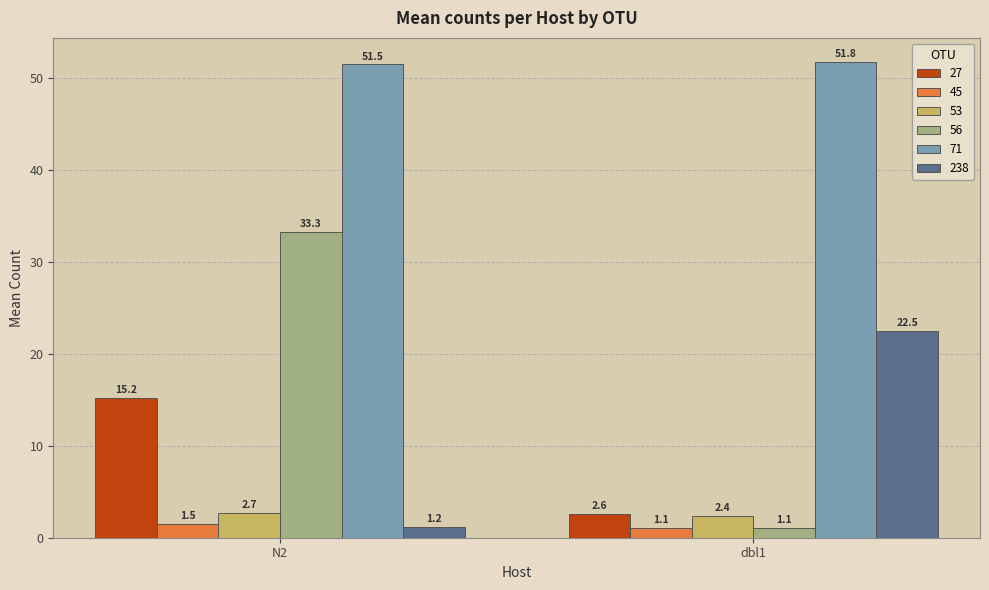

What is the greatest value displayed?

51.8